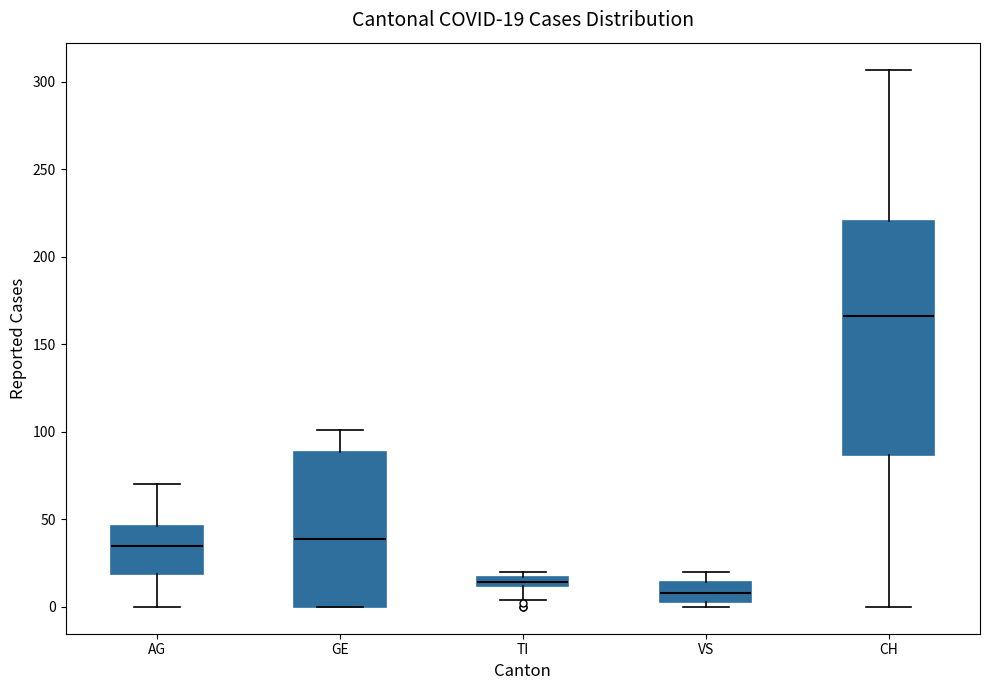

Which box is the tallest, from its lower edge to its upper edge?

CH